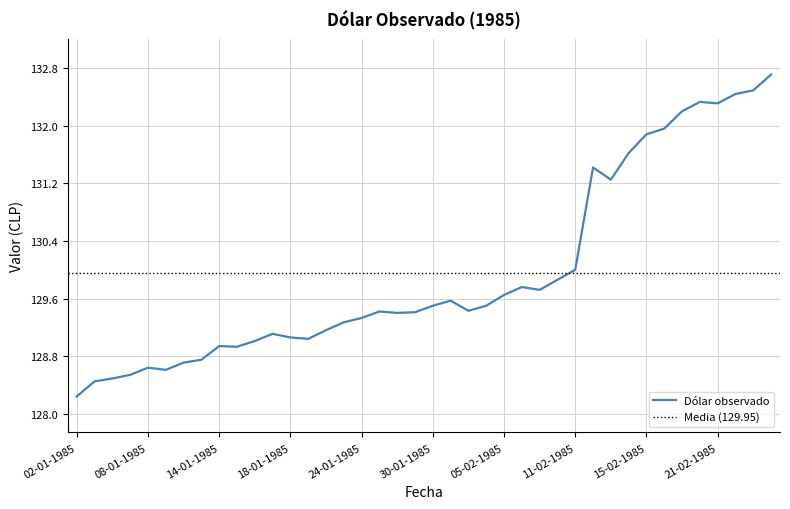

What is the change in value from 10-01-1985 to 07-02-1985?

+1.0